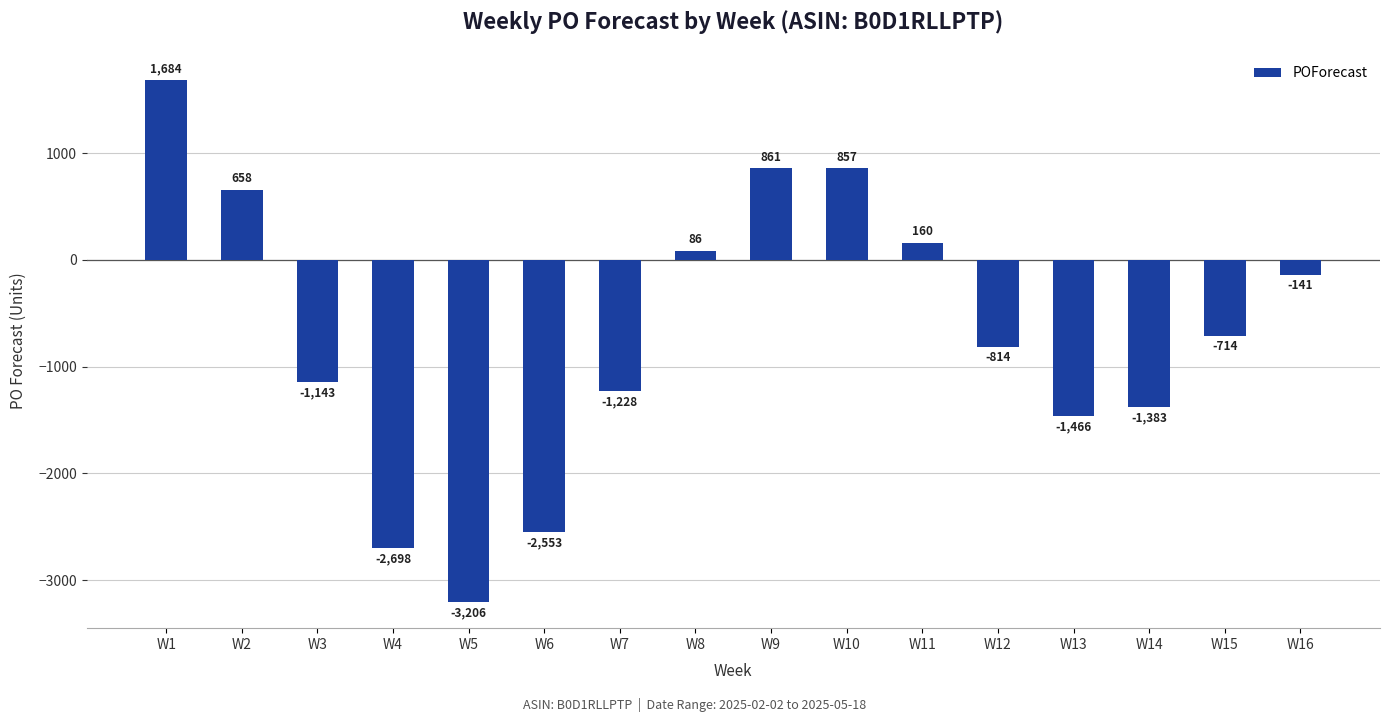

What is the difference between the maximum and minimum values?

4890